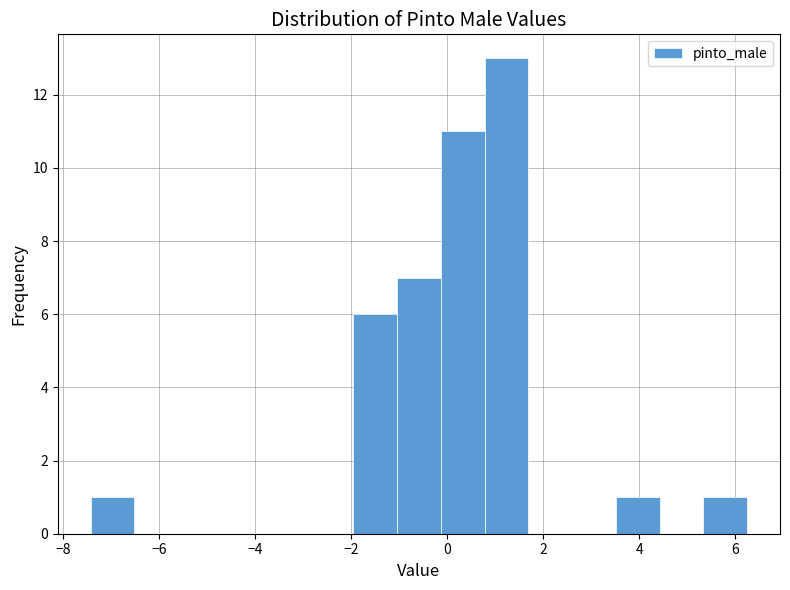

Reading left to right, list every bar in this chart as the range it spans on the x-axis followed by its height. Neither the bar edges nor the heights are printed on the chart, so give them approximately, as read against the axes.

-7.4 to -6.6: 1
-6.6 to -5.6: 0
-5.6 to -4.6: 0
-4.6 to -3.8: 0
-3.8 to -2.8: 0
-2.8 to -2.0: 0
-2.0 to -1.0: 6
-1.0 to -0.2: 7
-0.2 to 0.8: 11
0.8 to 1.6: 13
1.6 to 2.6: 0
2.6 to 3.6: 0
3.6 to 4.4: 1
4.4 to 5.4: 0
5.4 to 6.2: 1